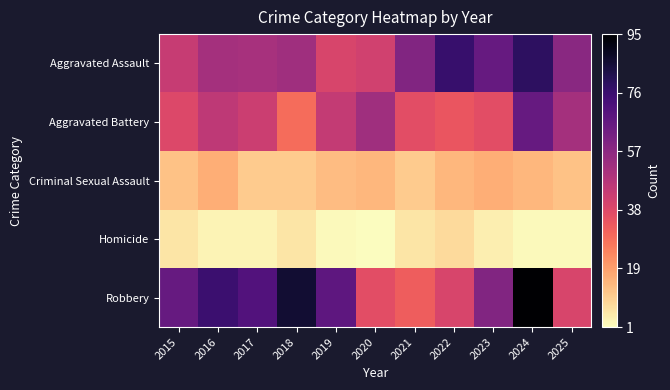

What is the minimum value shown in the chart?

1